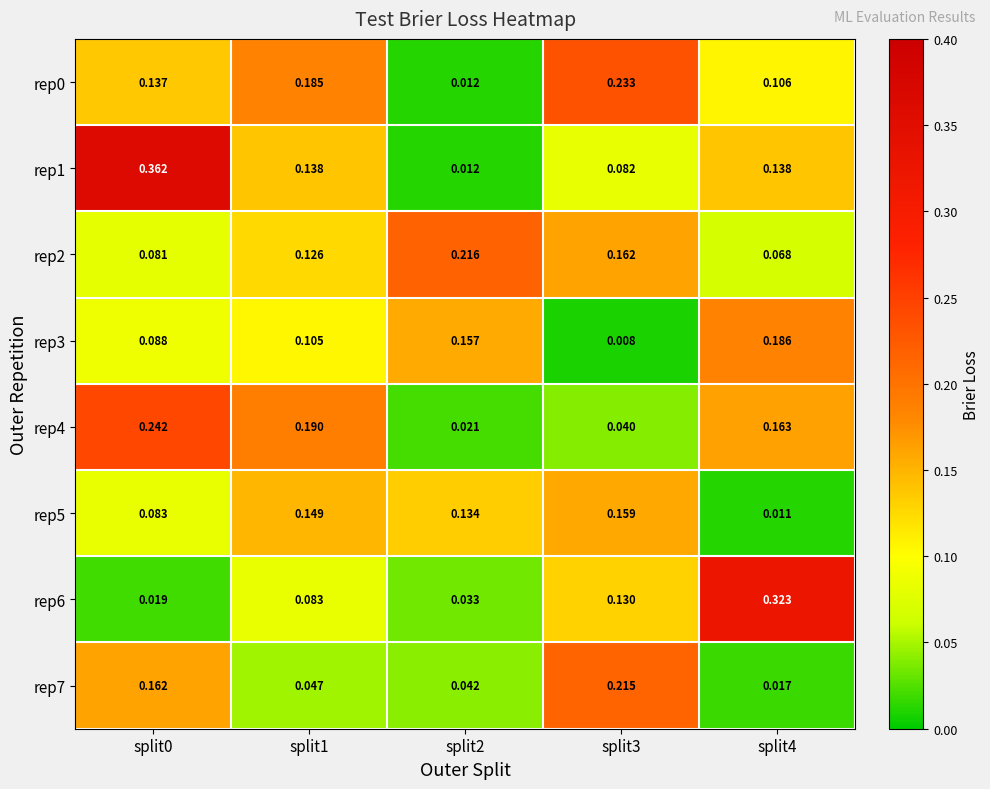

Is the value of rep0 at split0 greater than the value of rep7 at split4?

Yes